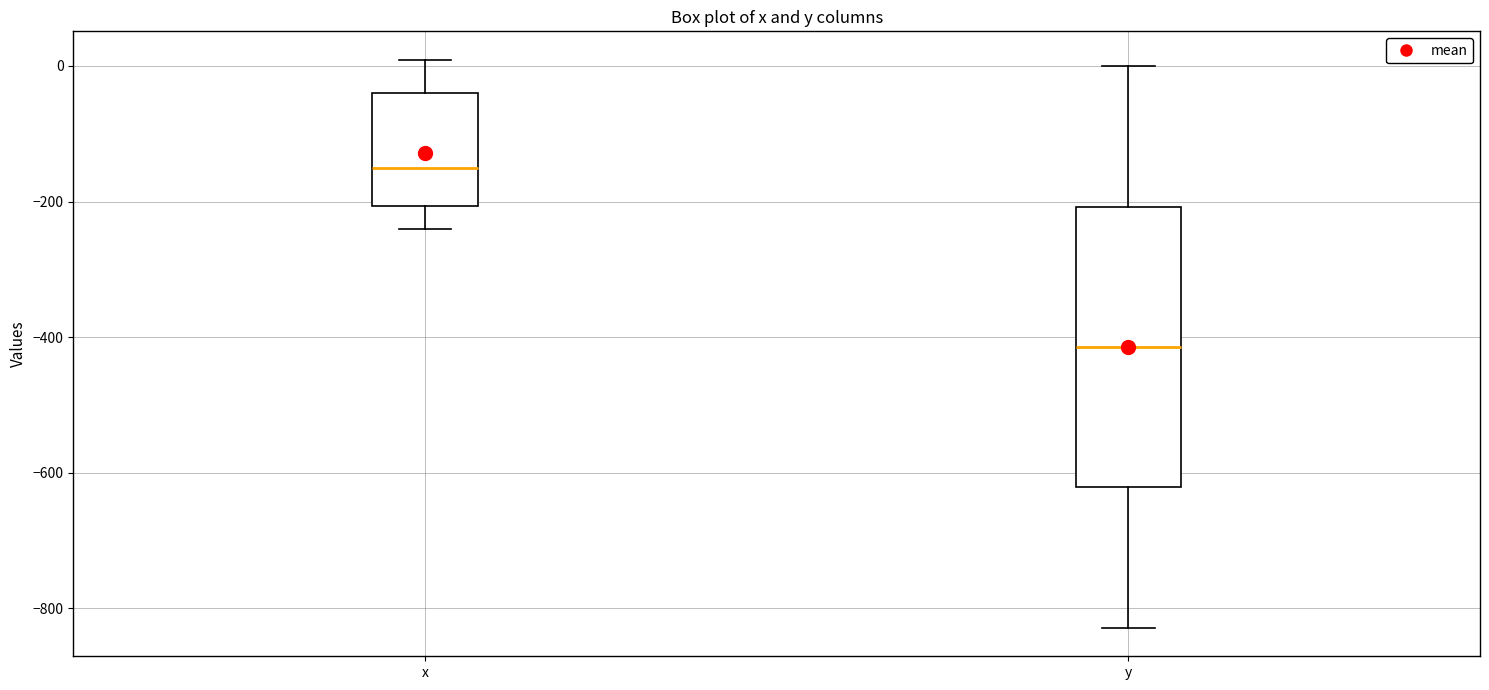

Reading left to right, transcribe this box plot: for each box, give where its median line is, the range the box spans, and where its two whiskers end, as read against the y-axis. The values are not printed on the chart, so give them approximately, as read against the axis.

x: median -160, box -200 to -40, whiskers -240 to 0
y: median -420, box -620 to -200, whiskers -820 to 0